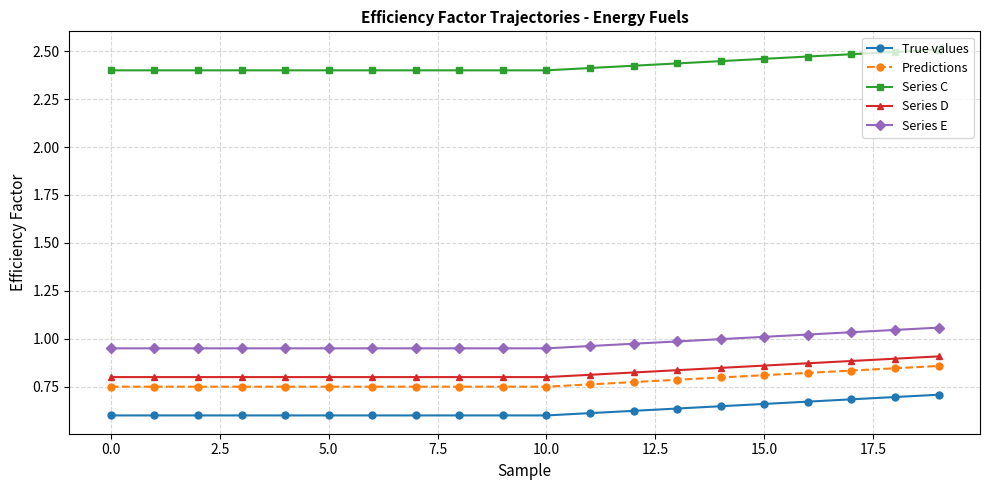

At how many categories does at least one series exceed 1?

20